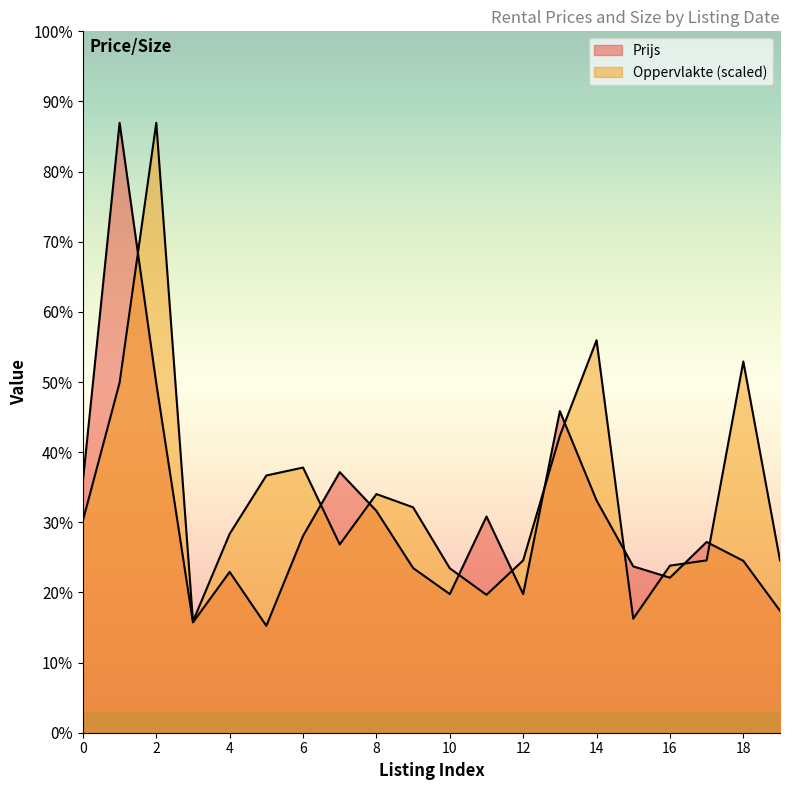

How many data points in Prijs are less than 1720?

10